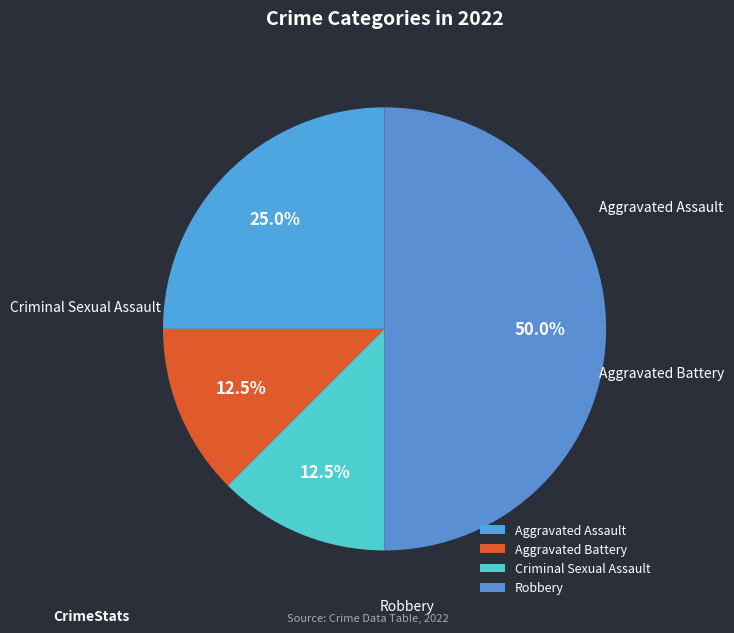

To the nearest percent, what is the combined percentage of Aggravated Battery and Robbery?

62%